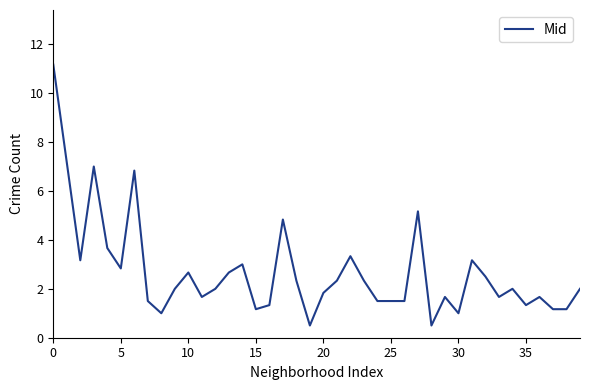

What is the greatest value displayed?

11.2